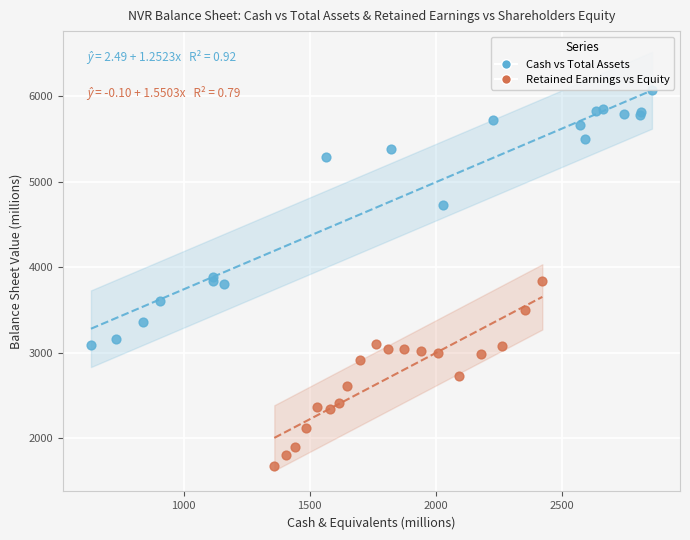

Which series has the widest spread of Y values?

Cash vs Total Assets